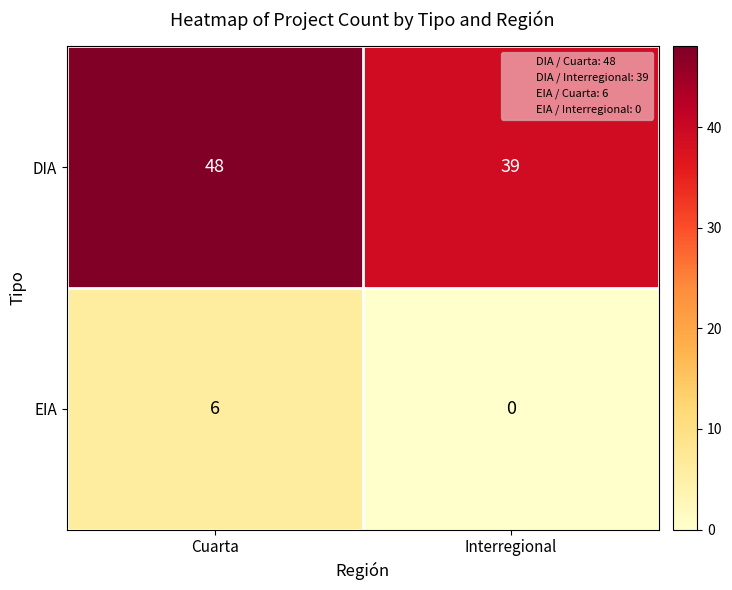

Where is DIA nearest to the value 43?

Interregional